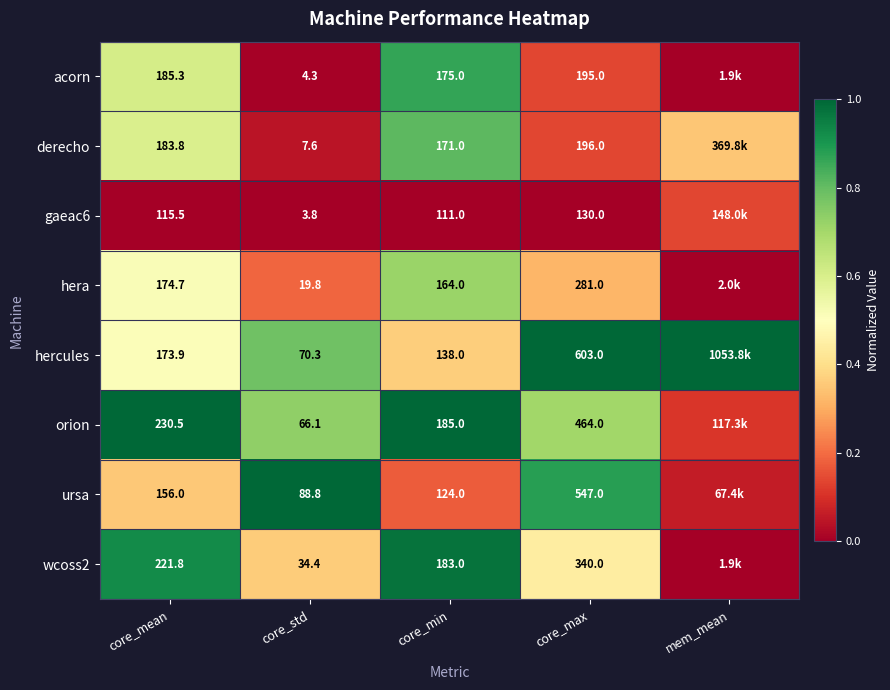

At which category is the sum across all series the highest?

core_min